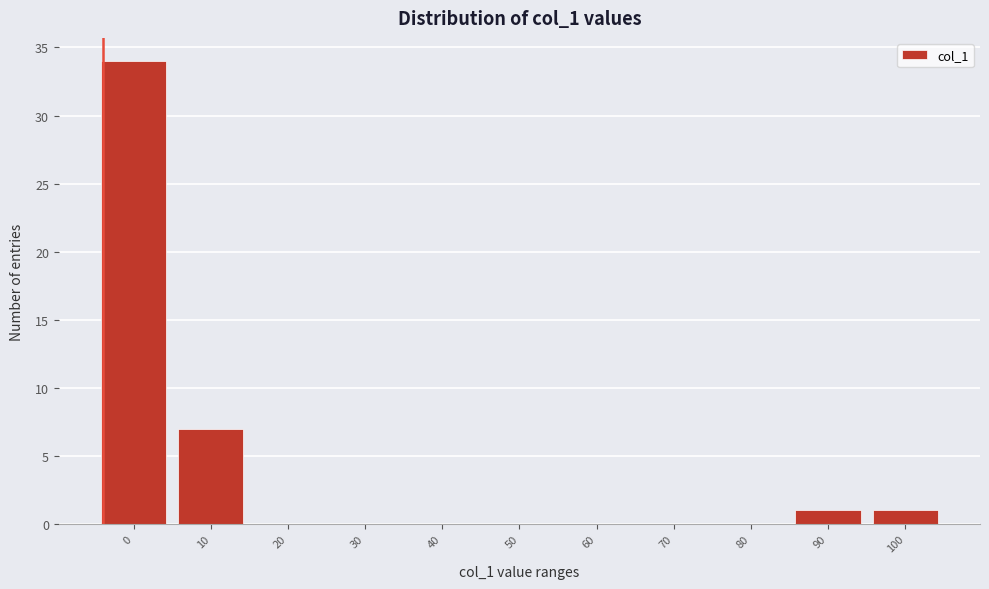

Reading left to right, list all the values displayed in this chart.

0=34	10=7	20=0	30=0	40=0	50=0	60=0	70=0	80=0	90=1	100=1